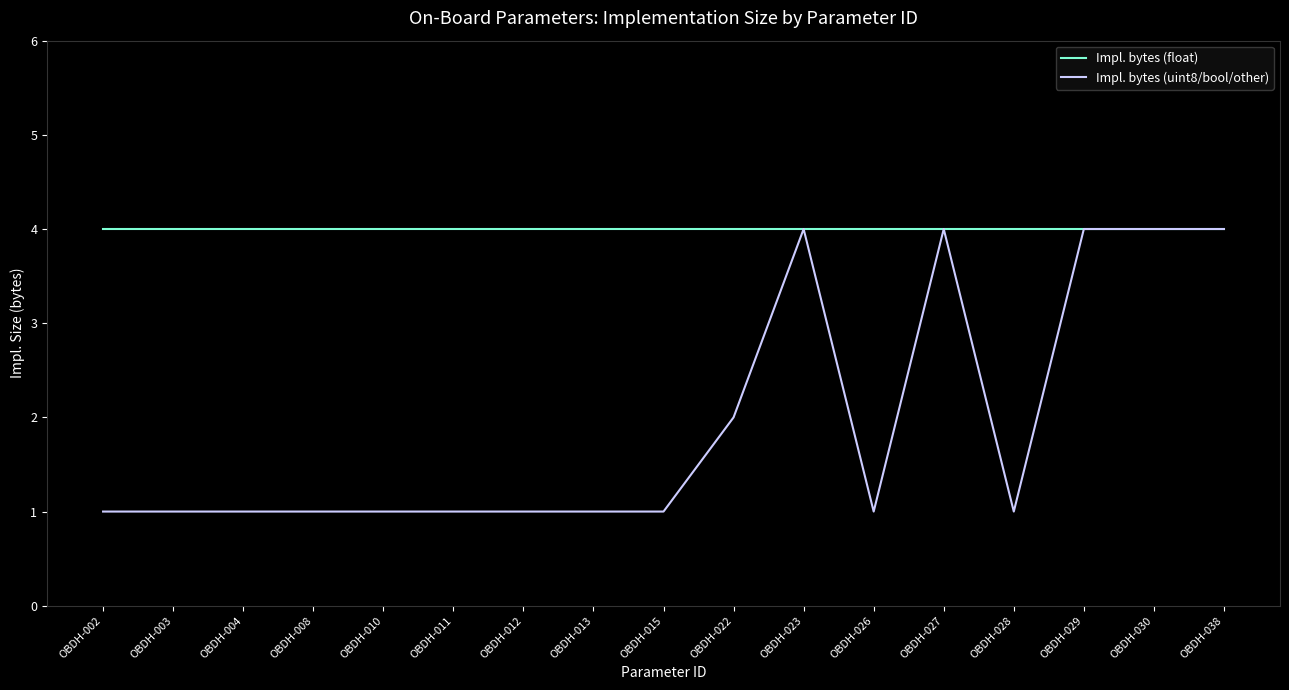

What is the difference between the highest and lowest values at OBDH-026?

3